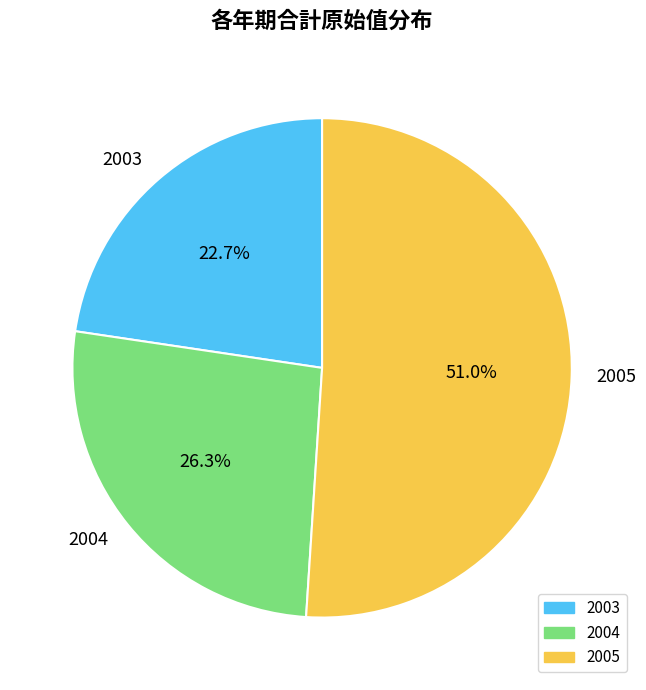

Which slice is the largest?

2005